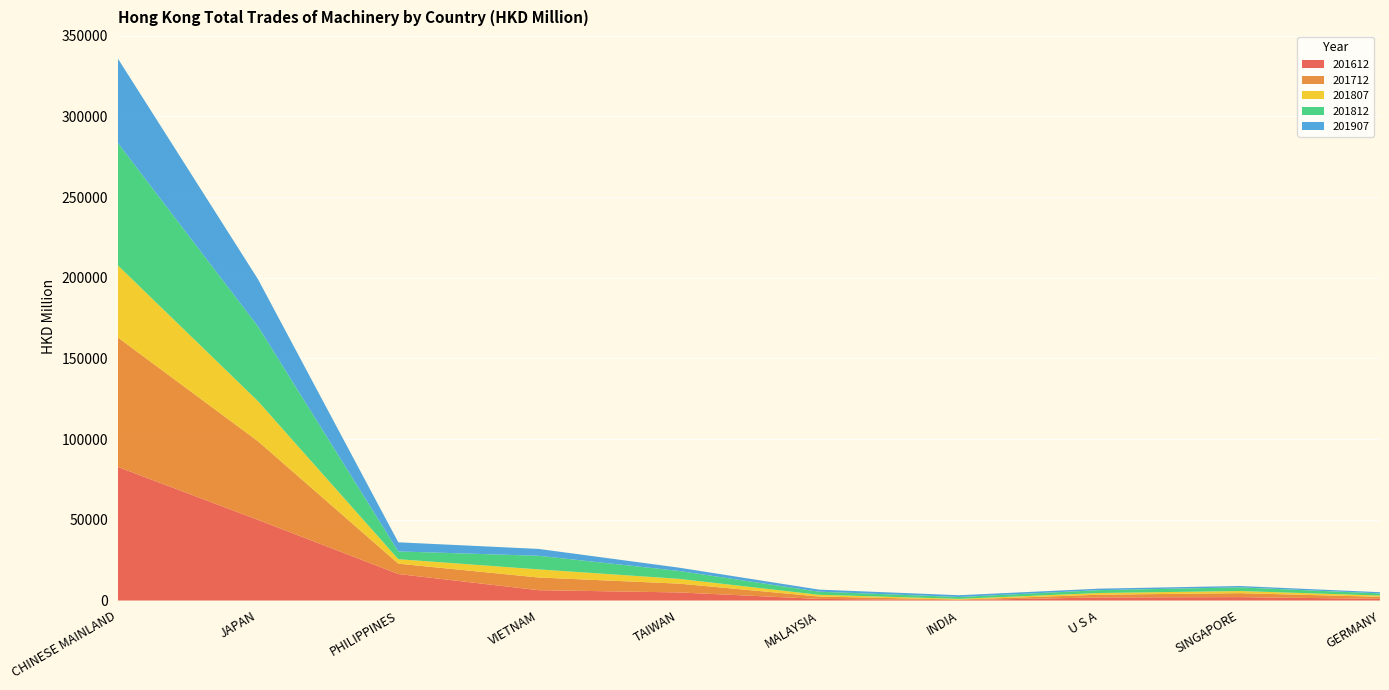

Reading left to right, what are all the values shown in this chart?

201612: CHINESE MAINLAND=82809.9	JAPAN=49967.4	PHILIPPINES=16417.9	VIETNAM=6407.5	TAIWAN=5018.1	MALAYSIA=990.3	INDIA=280.0	U S A=1896.0	SINGAPORE=2104.5	GERMANY=1038.9
201712: CHINESE MAINLAND=80231.1	JAPAN=48699.8	PHILIPPINES=6425.8	VIETNAM=7863.7	TAIWAN=5453.9	MALAYSIA=1492.2	INDIA=315.0	U S A=1713.4	SINGAPORE=2468.9	GERMANY=1250.2
201807: CHINESE MAINLAND=44693.4	JAPAN=24835.6	PHILIPPINES=2767.0	VIETNAM=5024.4	TAIWAN=2977.3	MALAYSIA=1057.3	INDIA=443.8	U S A=1045.7	SINGAPORE=1313.7	GERMANY=789.7
201812: CHINESE MAINLAND=75861.7	JAPAN=46333.0	PHILIPPINES=4819.4	VIETNAM=8435.7	TAIWAN=4908.5	MALAYSIA=1927.4	INDIA=1143.0	U S A=1783.8	SINGAPORE=2258.4	GERMANY=1342.1
201907: CHINESE MAINLAND=52332.4	JAPAN=29221.3	PHILIPPINES=5646.2	VIETNAM=4251.8	TAIWAN=2031.6	MALAYSIA=1296.6	INDIA=1096.6	U S A=924.6	SINGAPORE=855.7	GERMANY=740.0